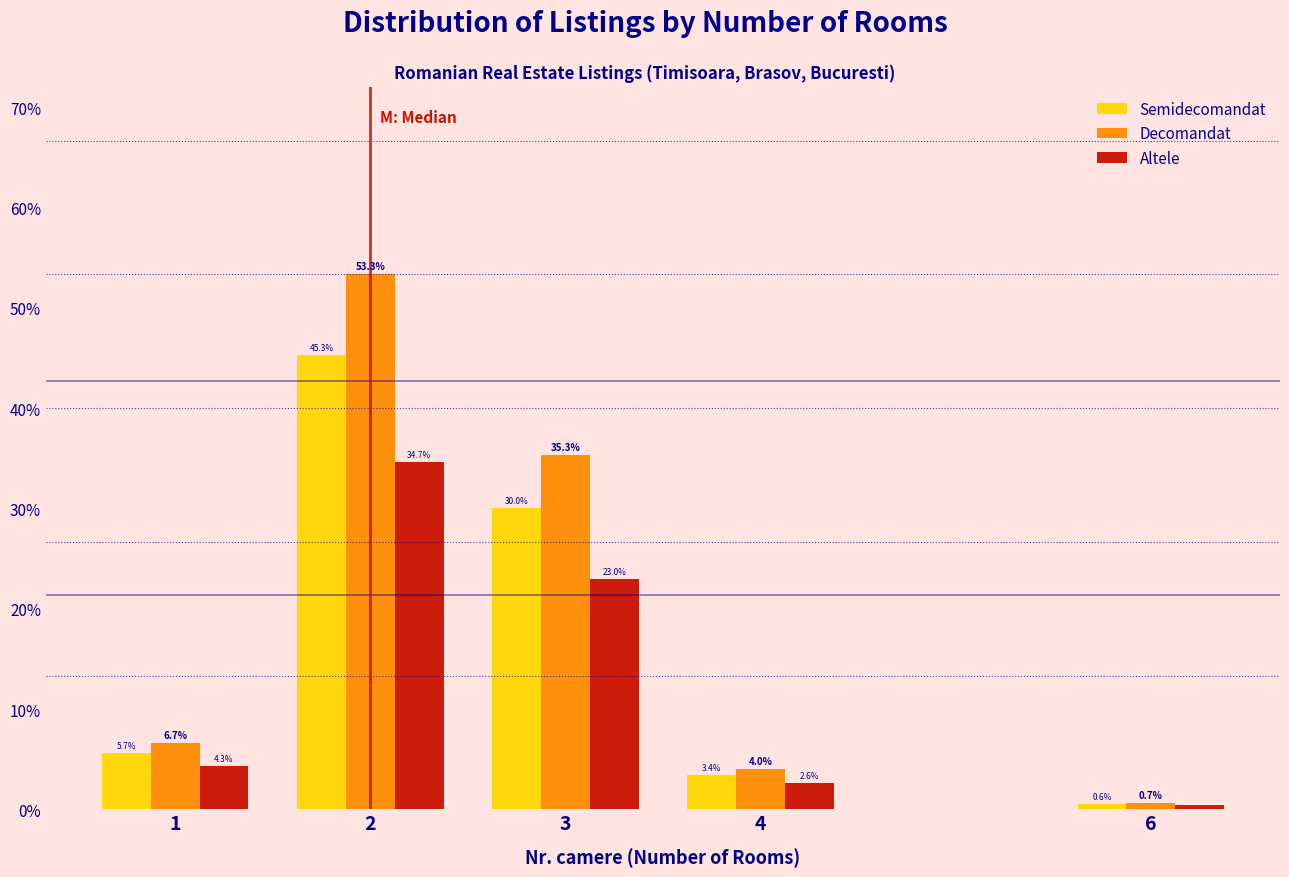

At which label does Altele reach its minimum?

6